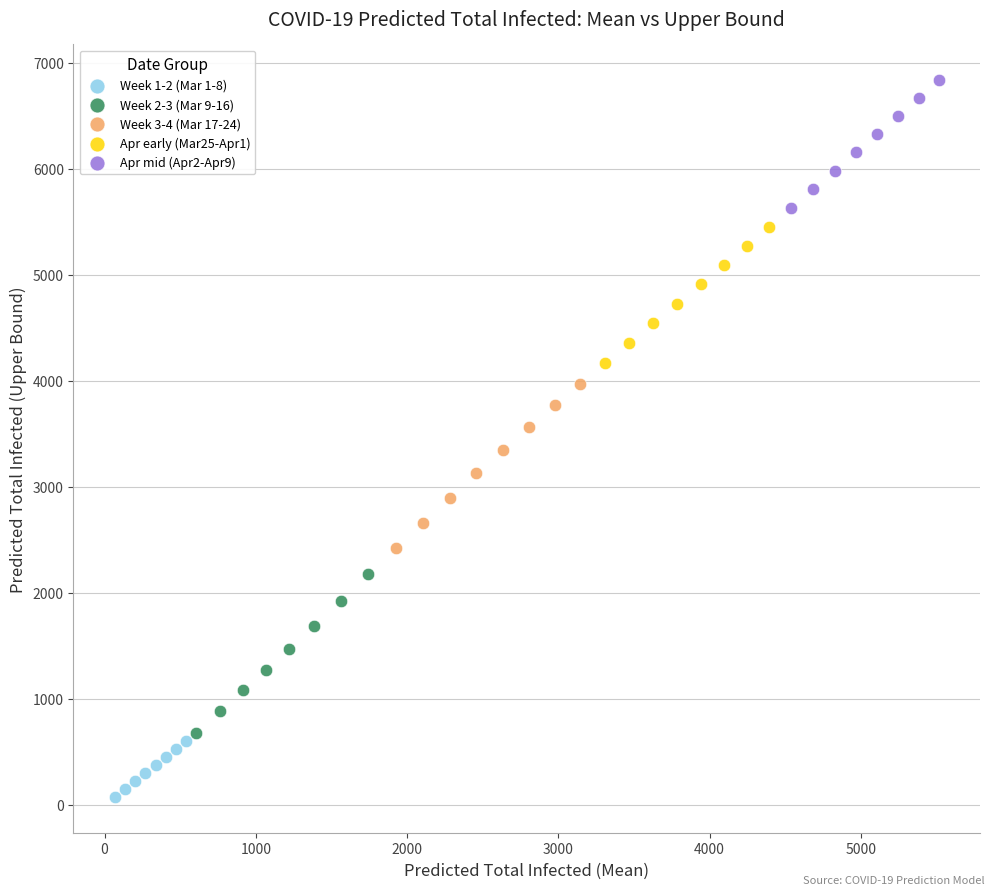

Which series contains the lowest Y value?

Week 1-2 (Mar 1-8)